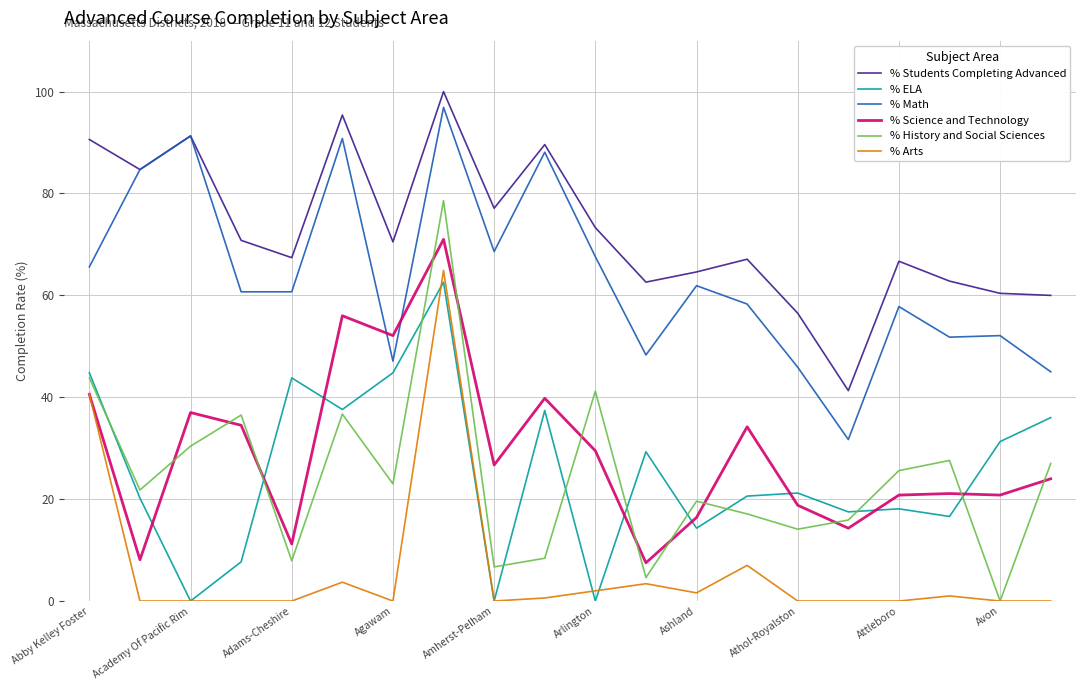

Which series has the largest range (max minus min)?

% History and Social Sciences